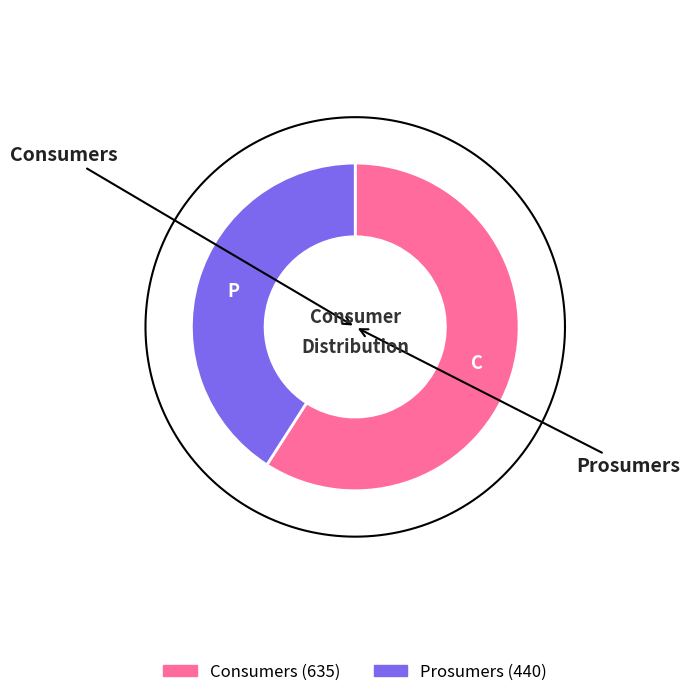

To the nearest percent, what percentage of the pie is Prosumers?

41%